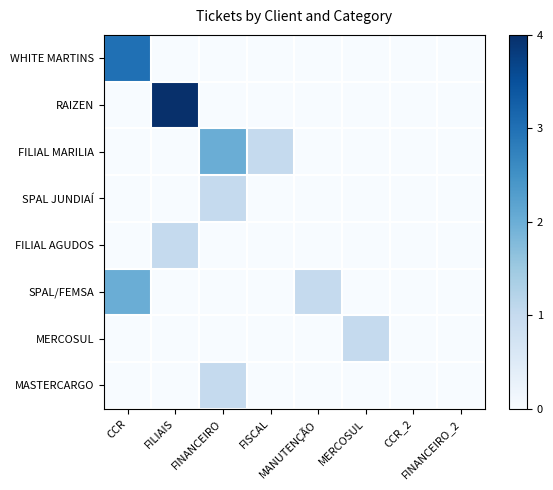

At which category is the sum across all series the highest?

CCR